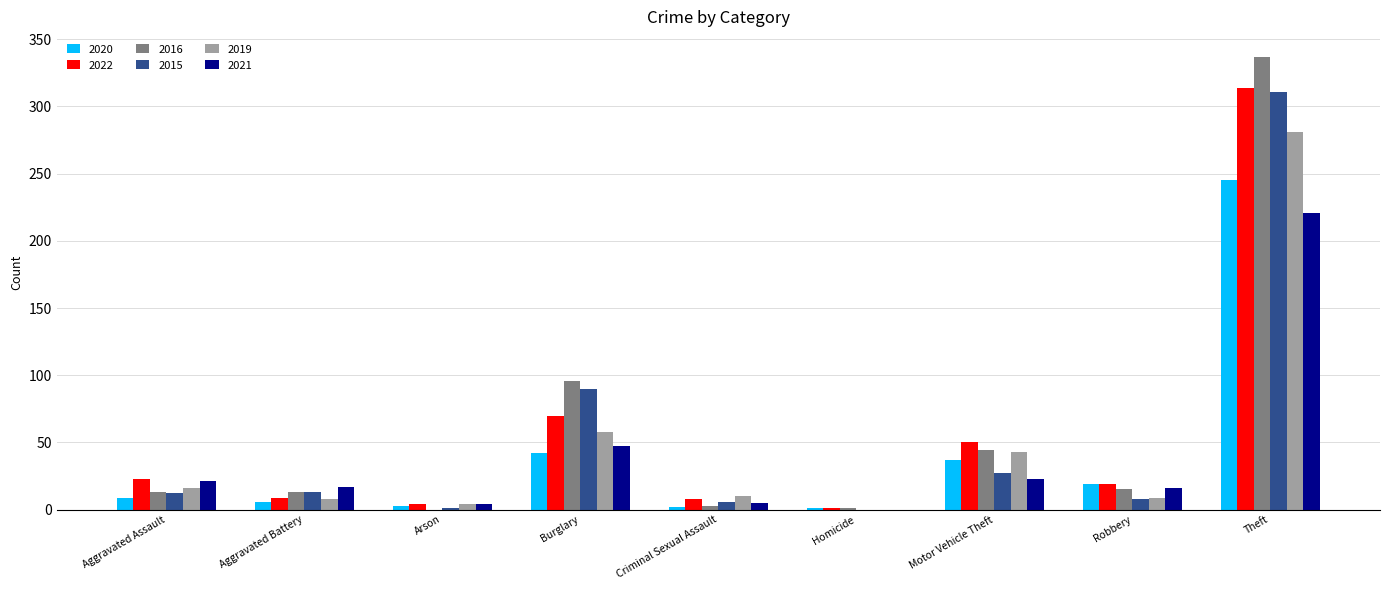

How many values in 2019 are above zero?

8